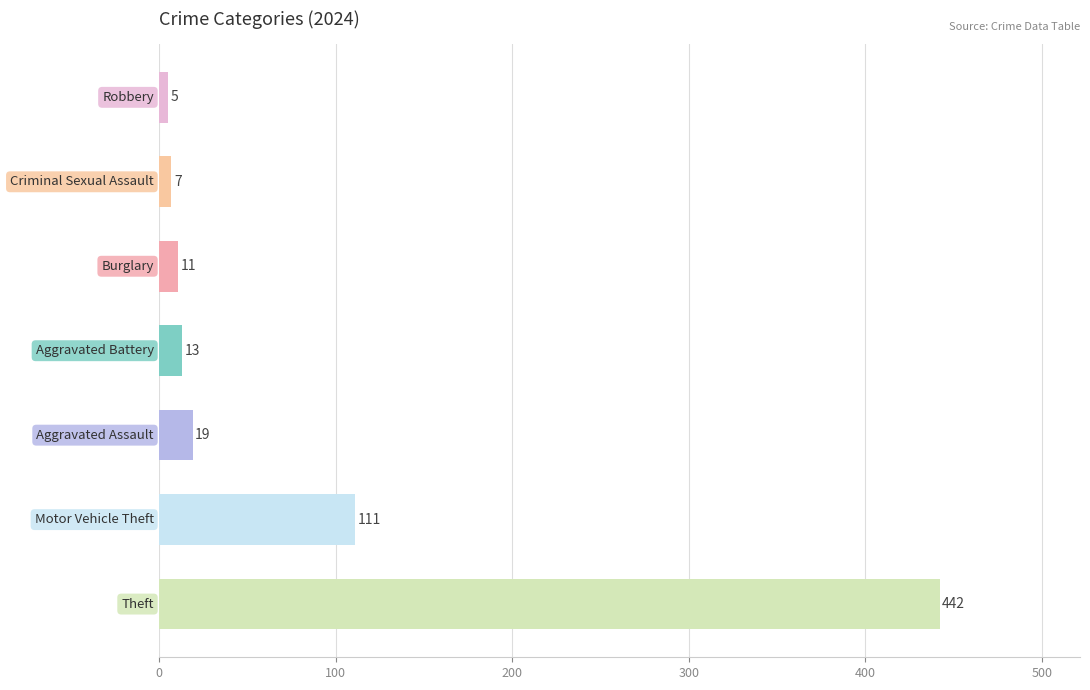

What is the difference between the second highest and second lowest values?

104